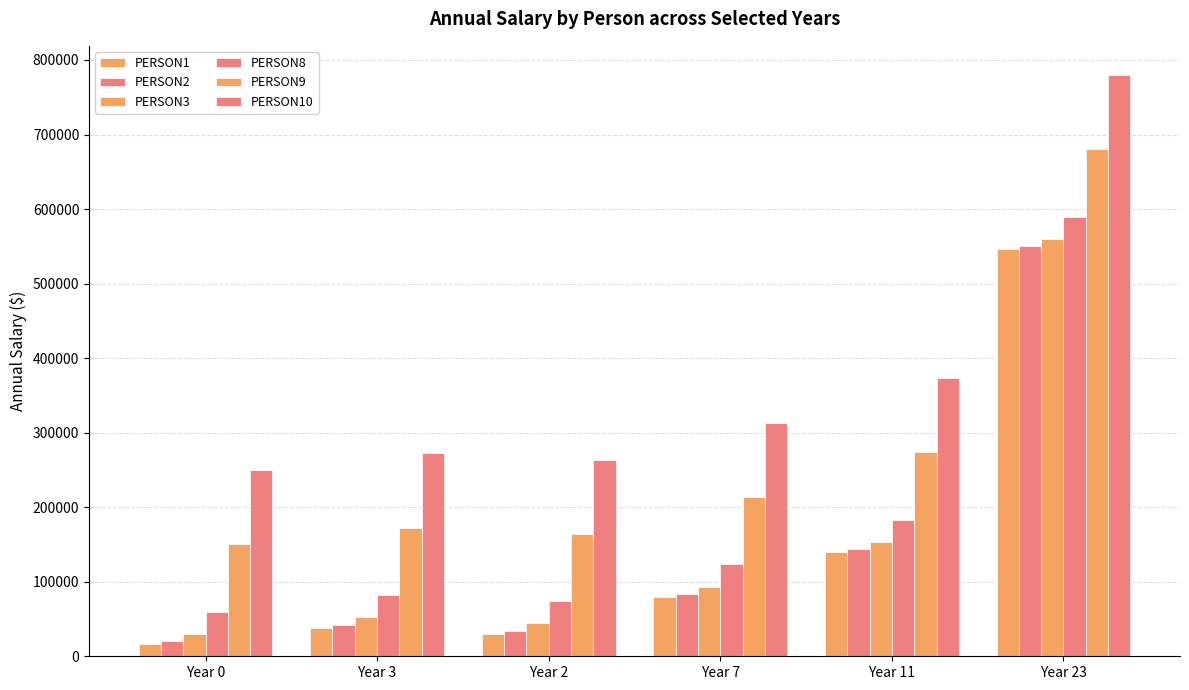

What position from the right is Year 23?

1